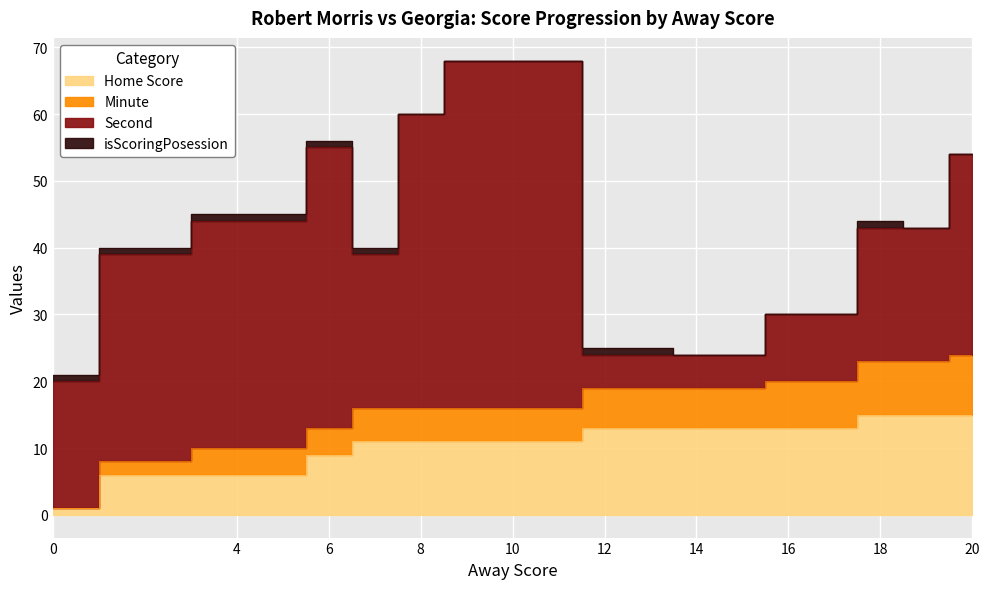

What is the total value across all series at 8?

60